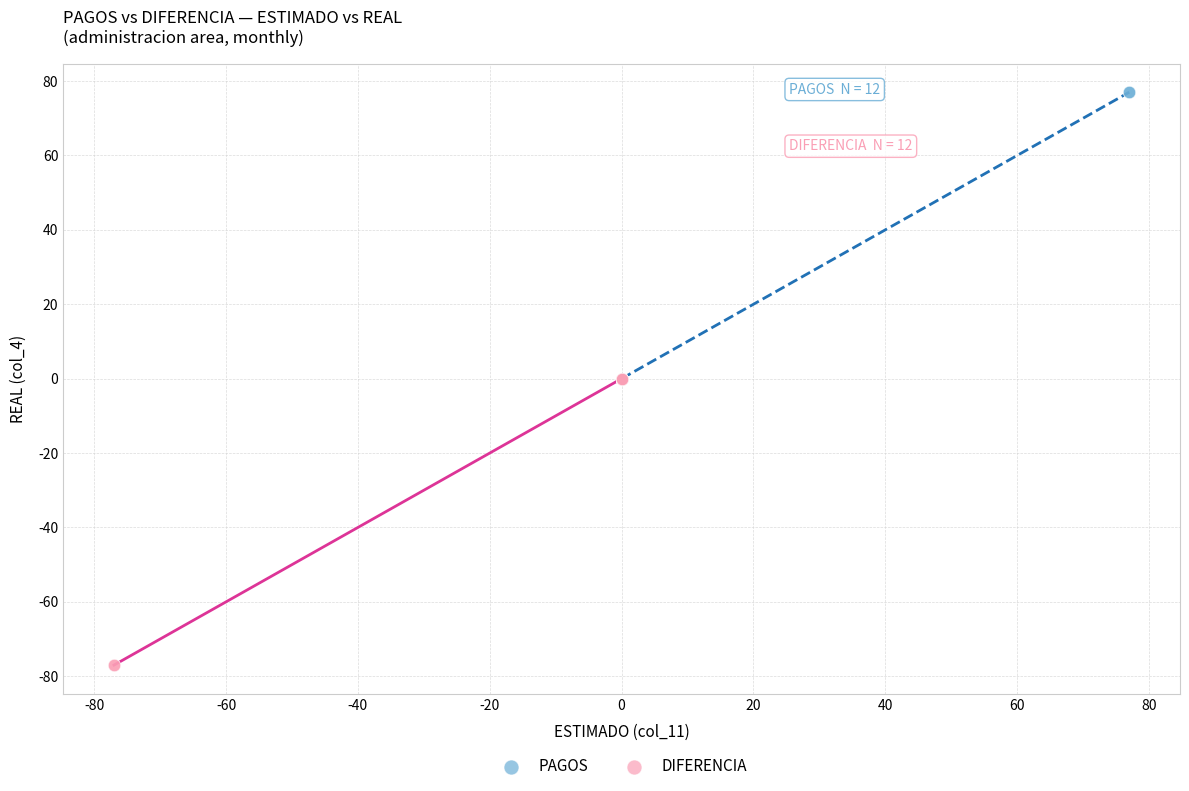

Which series reaches the maximum Y coordinate?

PAGOS